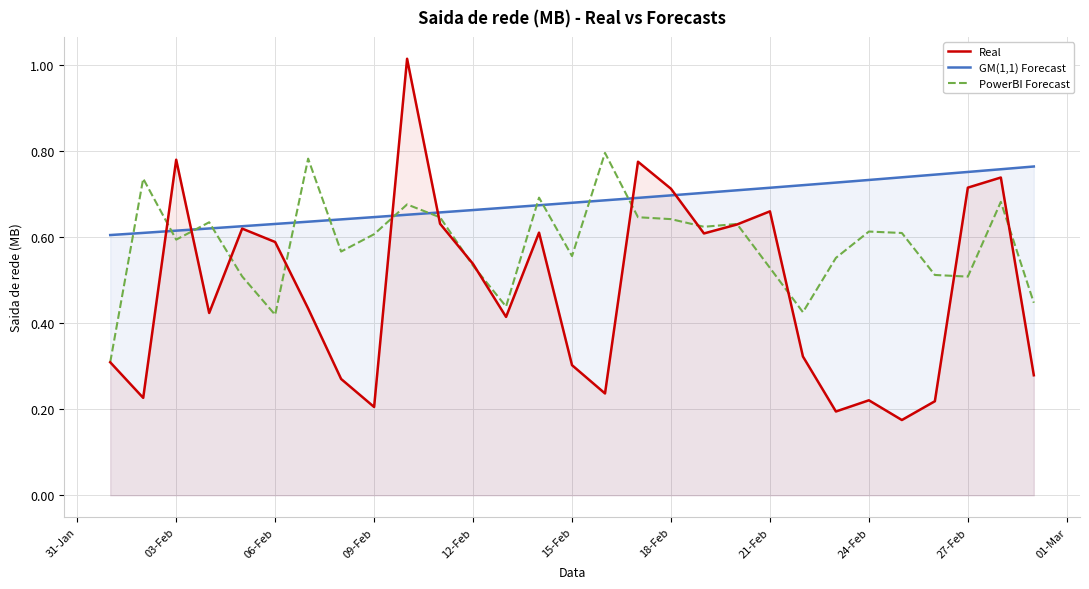

Which series has the largest range (max minus min)?

Real